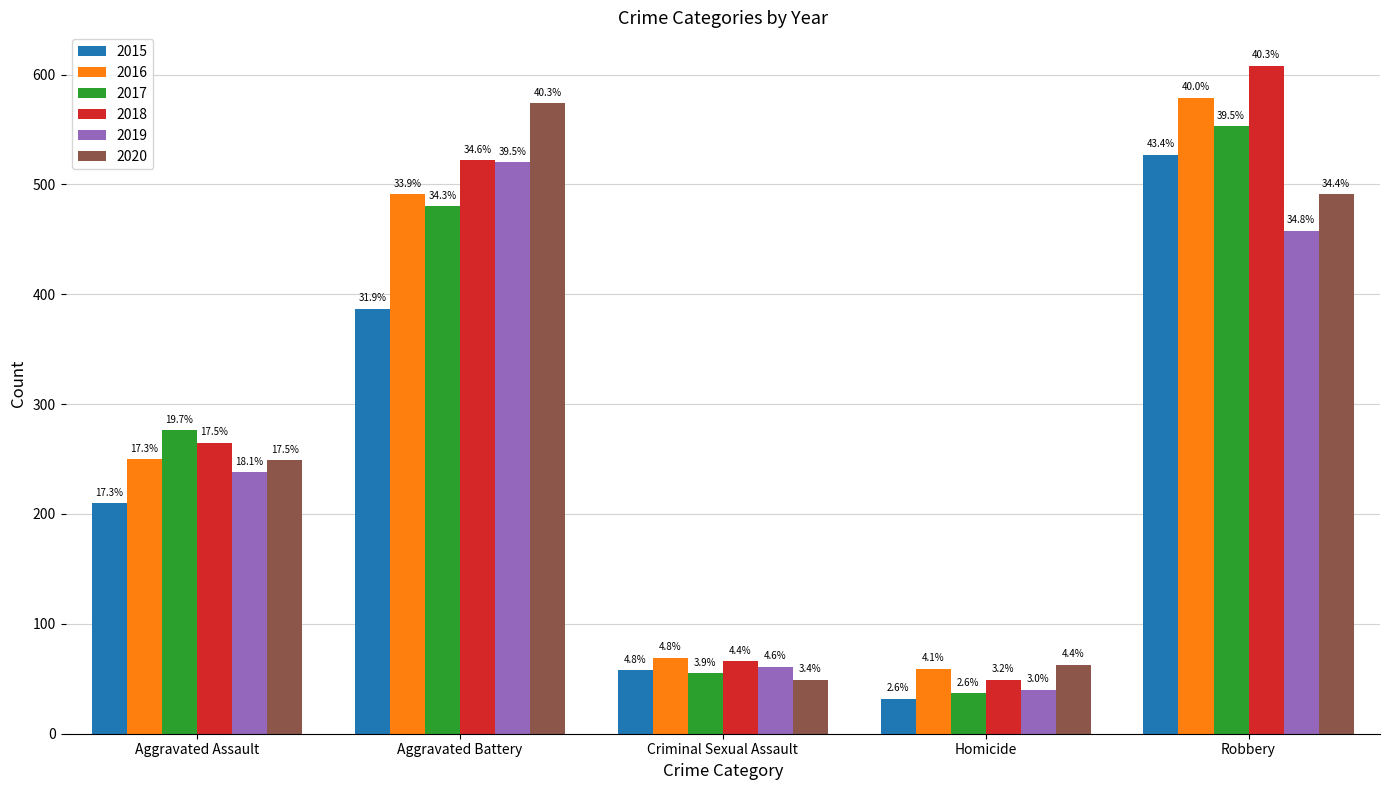

What position from the left is Aggravated Battery?

2